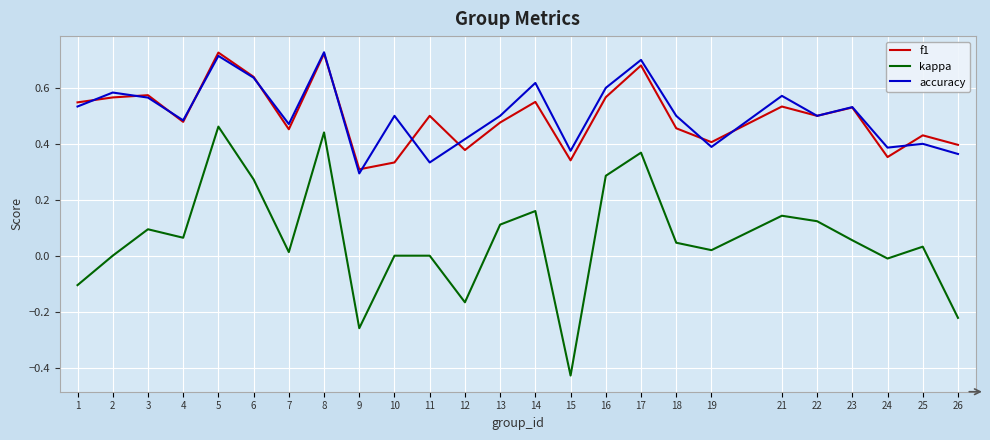

True or false: f1 has more than 0 interior local peaks.

True